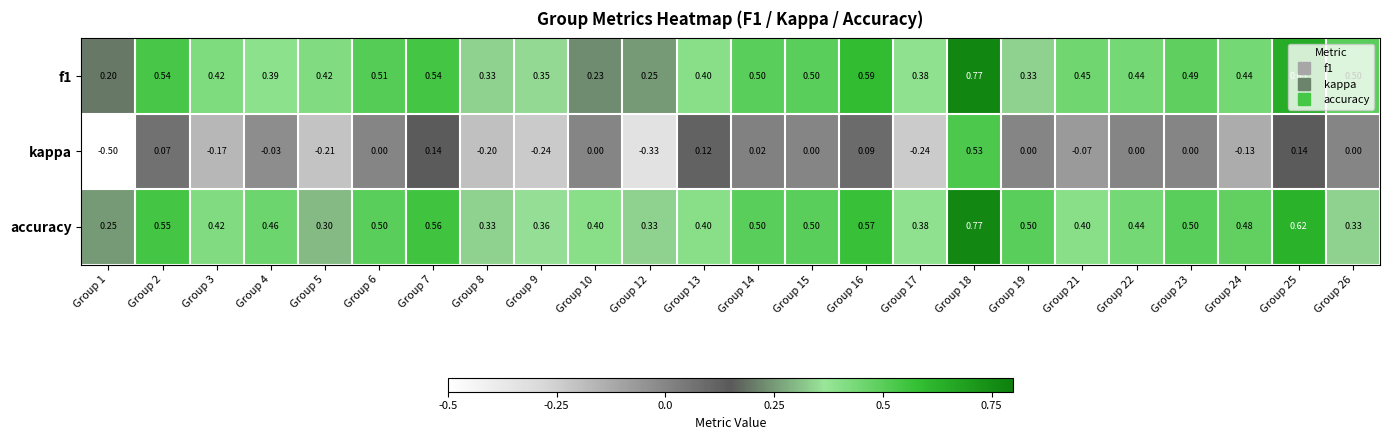

Which series has the widest spread of values?

kappa